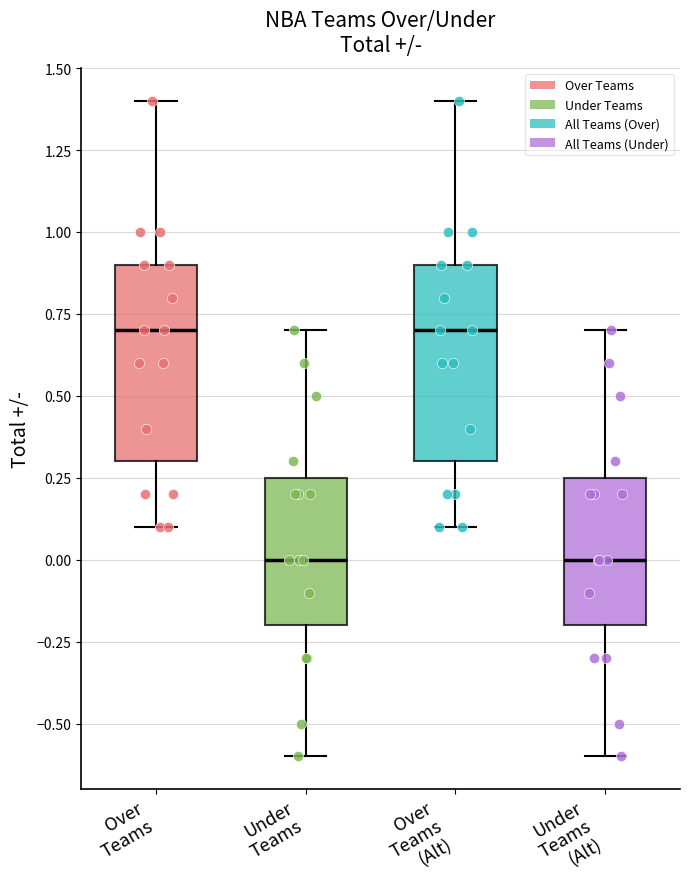

Reading left to right, read every box against the y-axis: the position of its median line, the range the box covers, and the ends of its whiskers. The values are not printed on the chart, so give them approximately, as read against the axis.

Over Teams: median 0.70, box 0.30 to 0.90, whiskers 0.10 to 1.40
Under Teams: median 0.00, box -0.20 to 0.25, whiskers -0.60 to 0.70
Over Teams (Alt): median 0.70, box 0.30 to 0.90, whiskers 0.10 to 1.40
Under Teams (Alt): median 0.00, box -0.20 to 0.25, whiskers -0.60 to 0.70